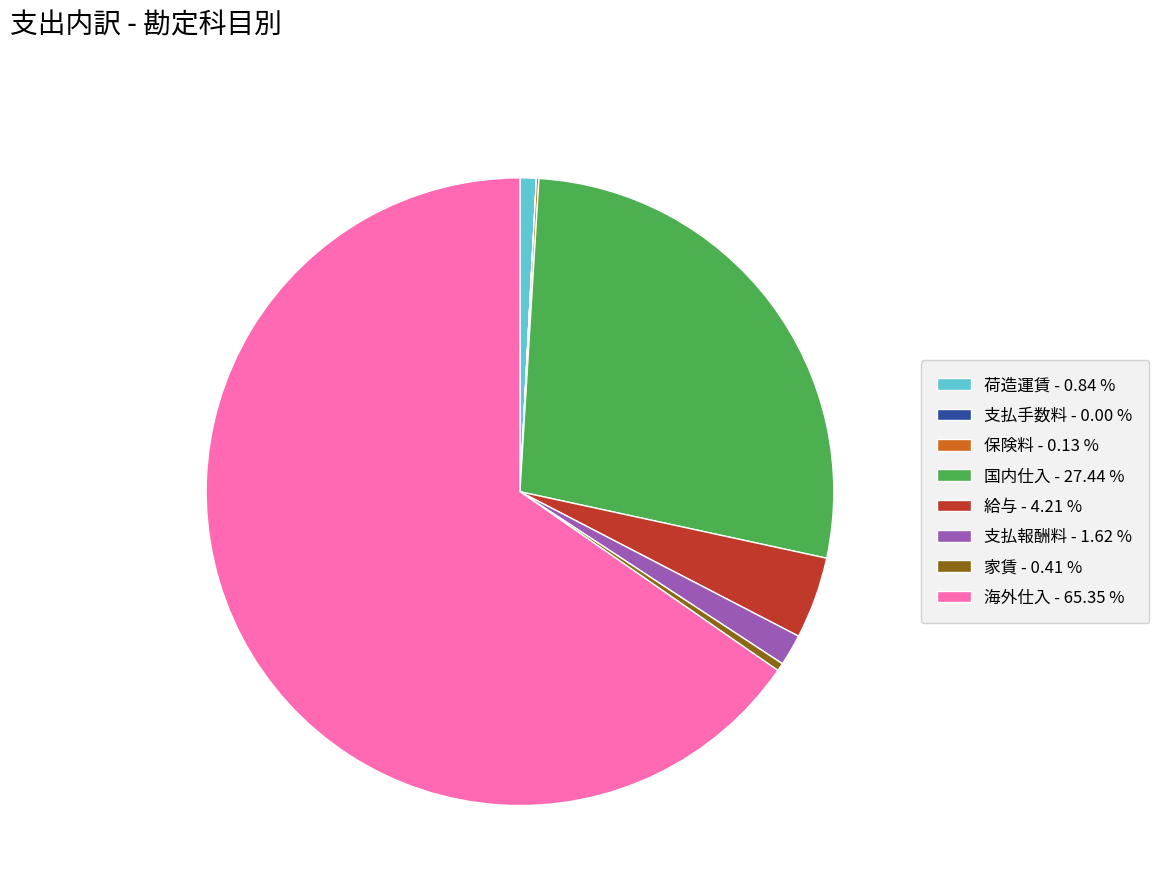

Does 海外仕入 - 65.35 % represent more than half of the total?

Yes